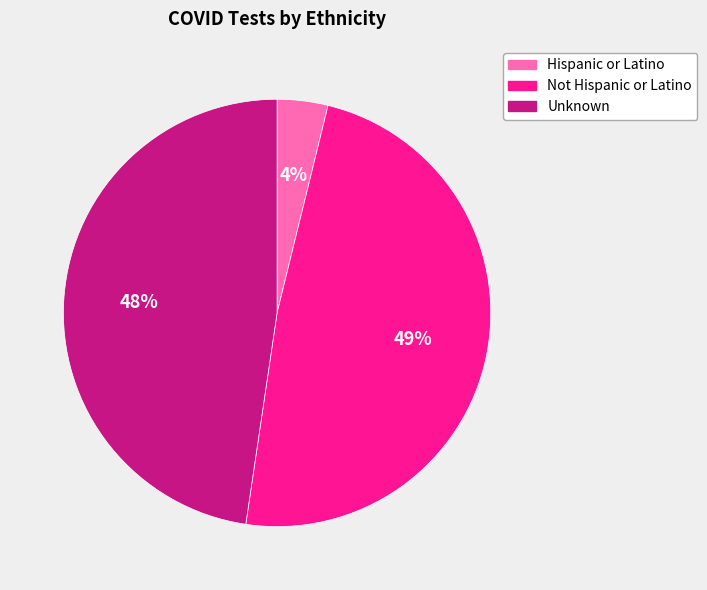

True or false: Hispanic or Latino accounts for 12% of the total.

False